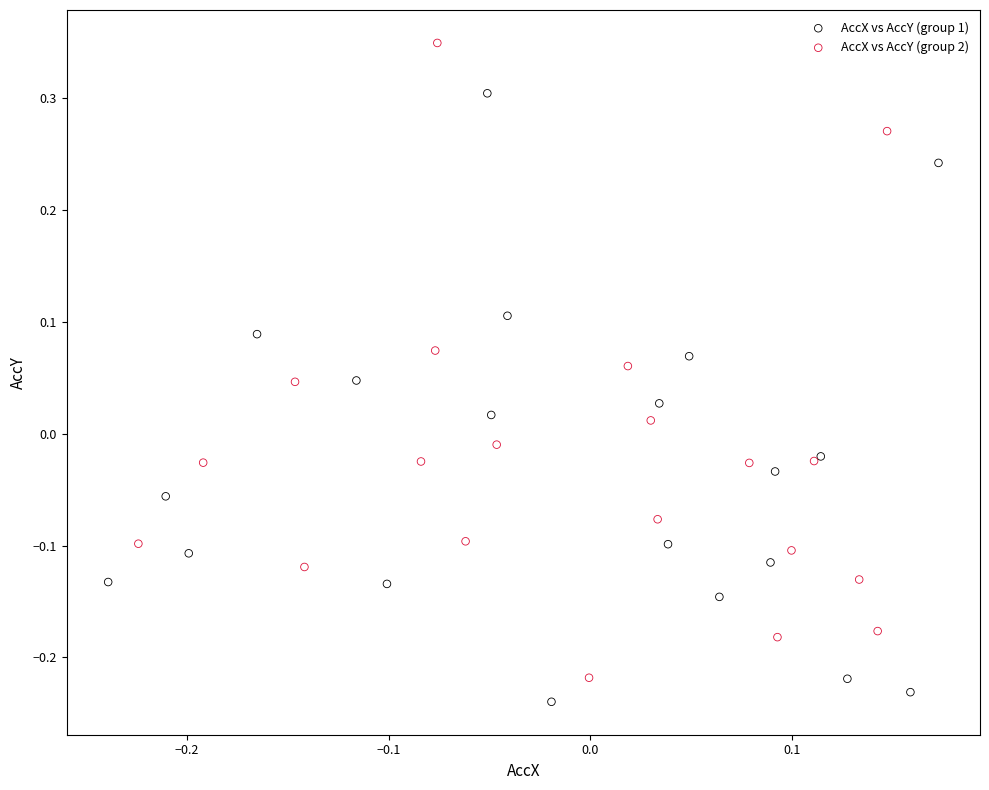

Which series contains the highest Y value?

AccX vs AccY (group 2)